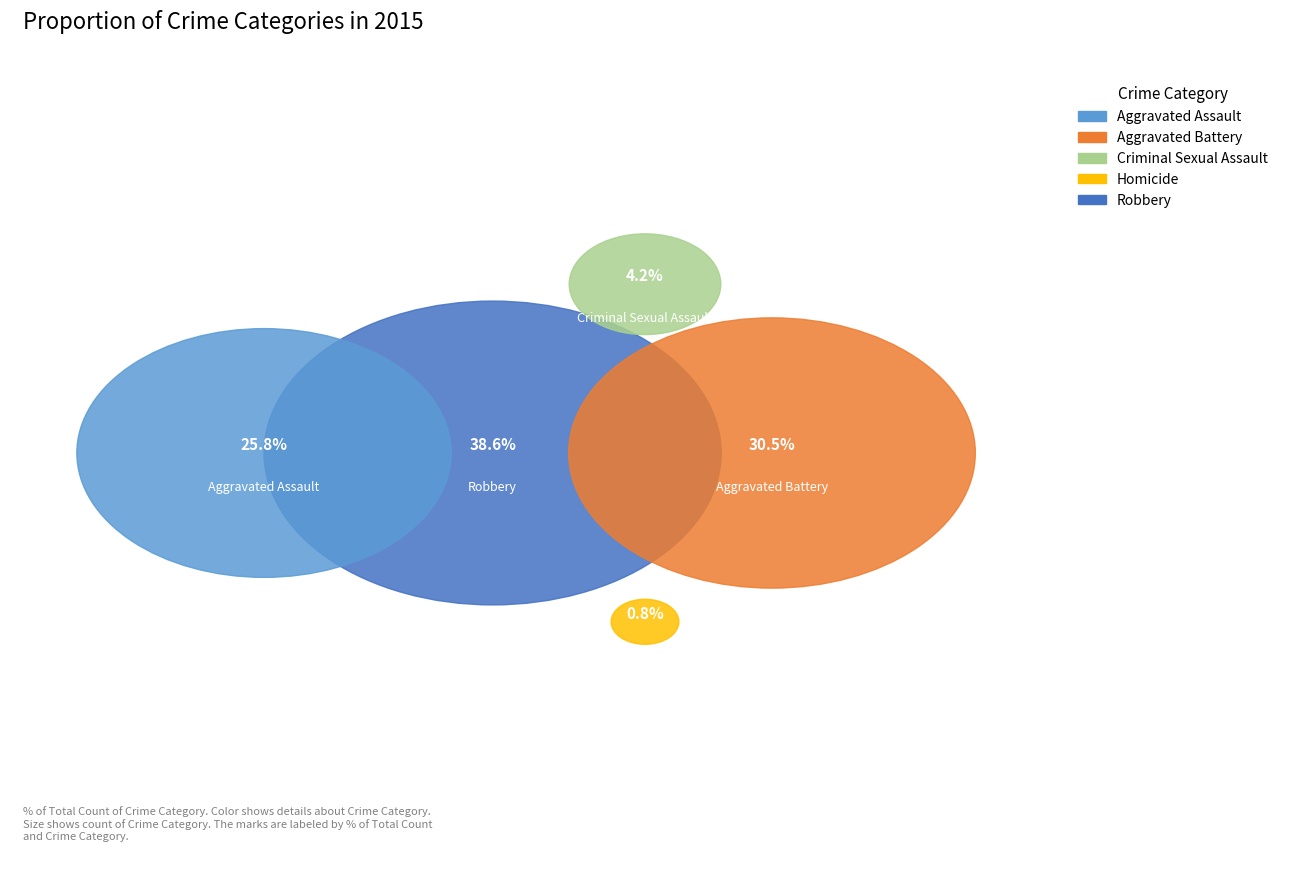

To the nearest percent, what percentage of the pie is Robbery?

39%